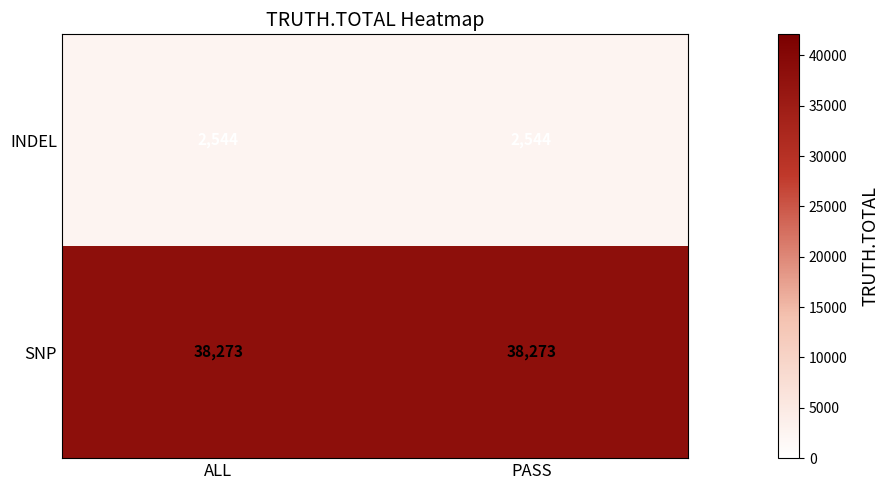

Rank the series by their average value, from highest to lowest.

SNP, INDEL